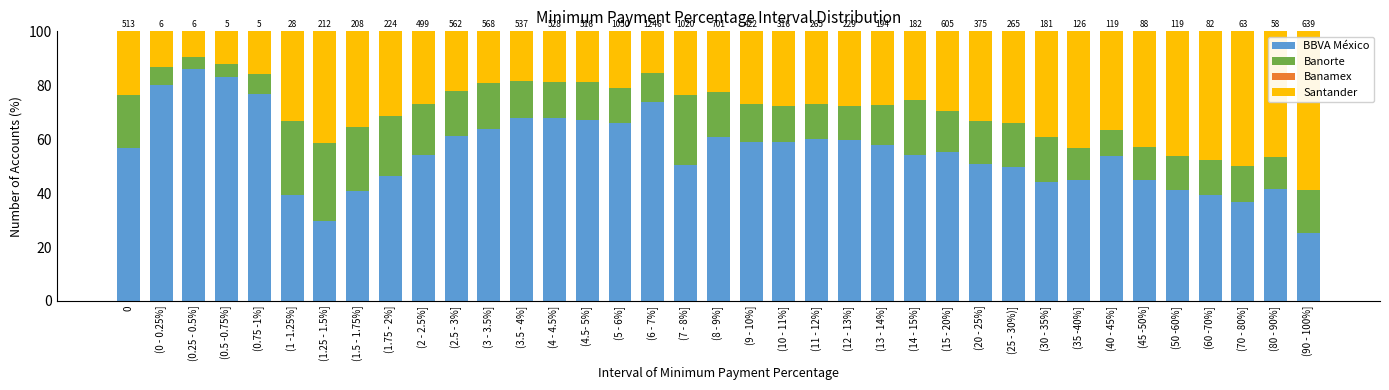

At which label does BBVA México reach its peak?

(0.25 - 0.5%]